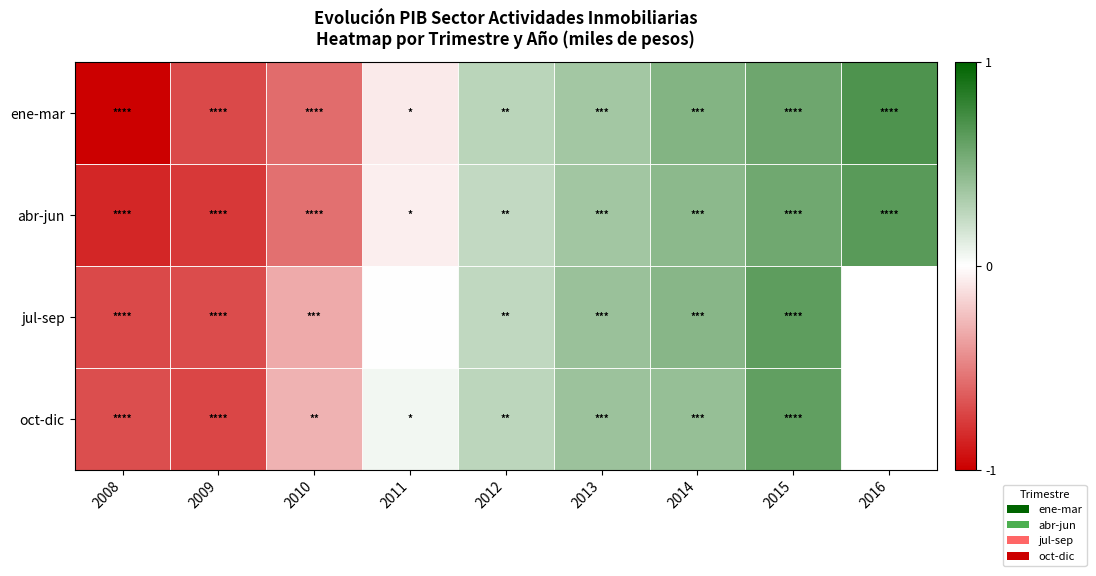

What is the spread (max minus min) of values at 2011?

0.1